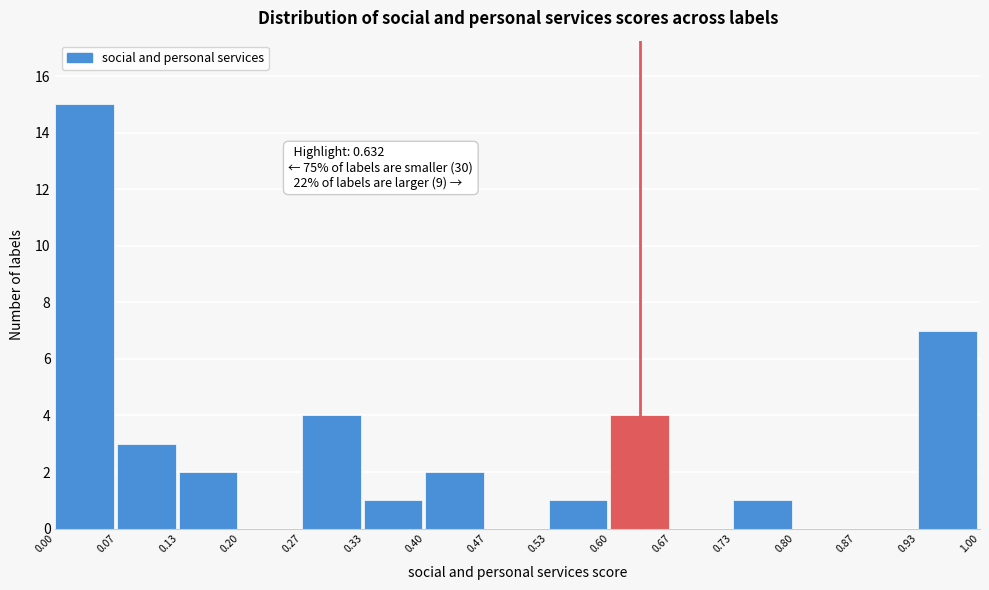

Which range on the x-axis has the tallest bar?

0.00 to 0.07